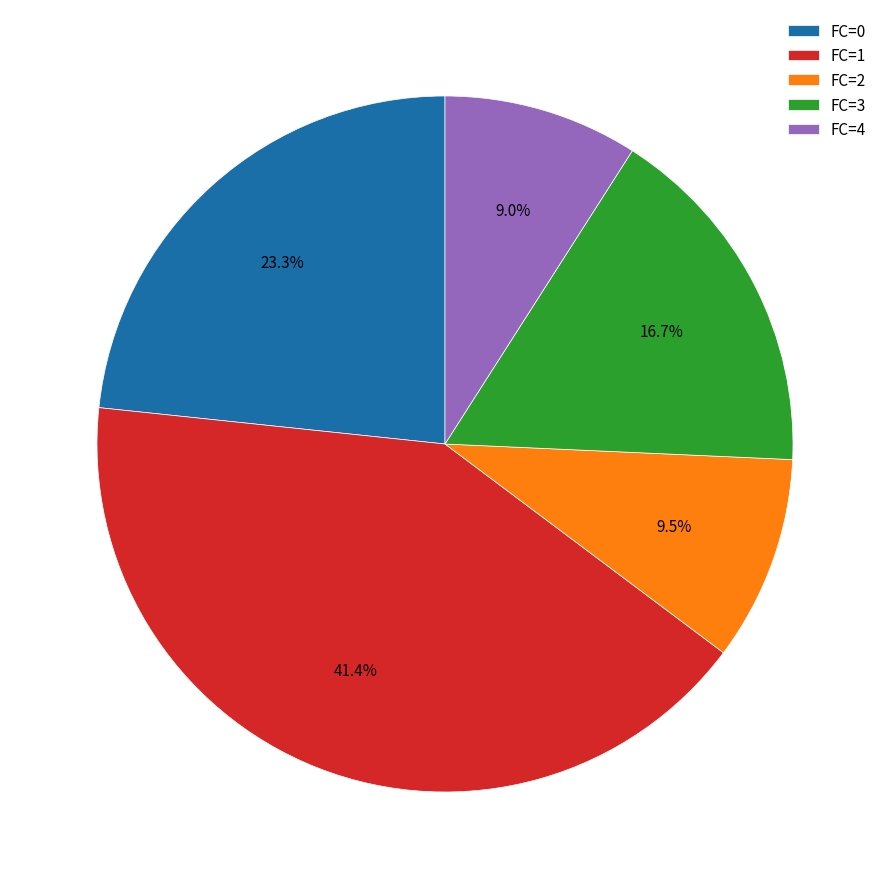

To the nearest percent, what is the average slice percentage?

20%